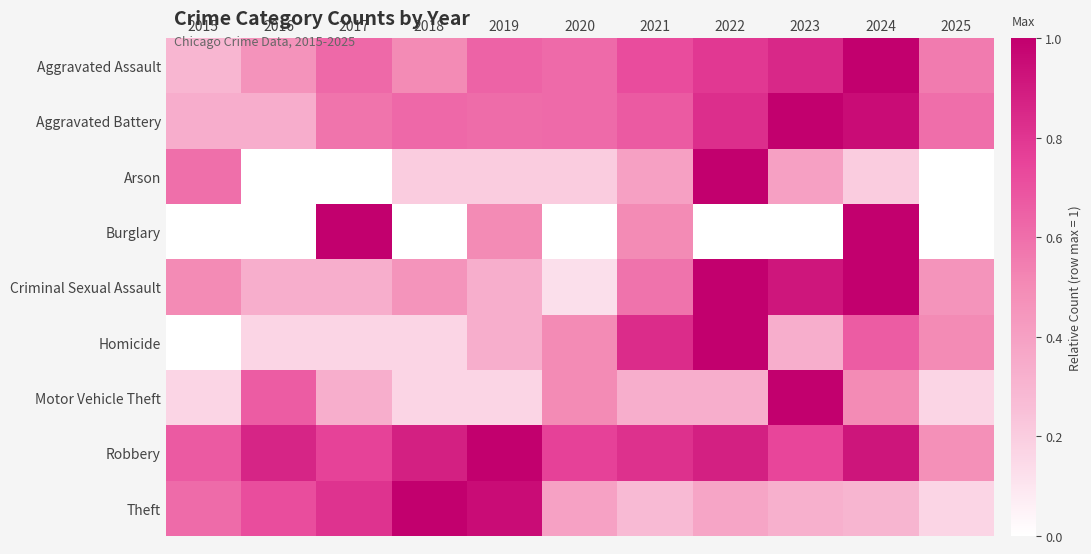

Reading left to right, extract all data points from this chart.

Aggravated Assault: 2015=0.3	2016=0.5	2017=0.6	2018=0.5	2019=0.6	2020=0.6	2021=0.7	2022=0.8	2023=0.8	2024=1.0	2025=0.6
Aggravated Battery: 2015=0.3	2016=0.3	2017=0.6	2018=0.6	2019=0.6	2020=0.6	2021=0.7	2022=0.8	2023=1.0	2024=1.0	2025=0.6
Arson: 2015=0.6	2016=0.0	2017=0.0	2018=0.2	2019=0.2	2020=0.2	2021=0.4	2022=1.0	2023=0.4	2024=0.2	2025=0.0
Burglary: 2015=0.0	2016=0.0	2017=1.0	2018=0.0	2019=0.5	2020=0.0	2021=0.5	2022=0.0	2023=0.0	2024=1.0	2025=0.0
Criminal Sexual Assault: 2015=0.5	2016=0.3	2017=0.3	2018=0.5	2019=0.3	2020=0.1	2021=0.6	2022=1.0	2023=0.9	2024=1.0	2025=0.5
Homicide: 2015=0.0	2016=0.2	2017=0.2	2018=0.2	2019=0.3	2020=0.5	2021=0.8	2022=1.0	2023=0.3	2024=0.7	2025=0.5
Motor Vehicle Theft: 2015=0.2	2016=0.7	2017=0.3	2018=0.2	2019=0.2	2020=0.5	2021=0.3	2022=0.3	2023=1.0	2024=0.5	2025=0.2
Robbery: 2015=0.7	2016=0.9	2017=0.8	2018=0.9	2019=1.0	2020=0.8	2021=0.8	2022=0.9	2023=0.7	2024=0.9	2025=0.5
Theft: 2015=0.6	2016=0.7	2017=0.8	2018=1.0	2019=1.0	2020=0.4	2021=0.3	2022=0.4	2023=0.3	2024=0.3	2025=0.2